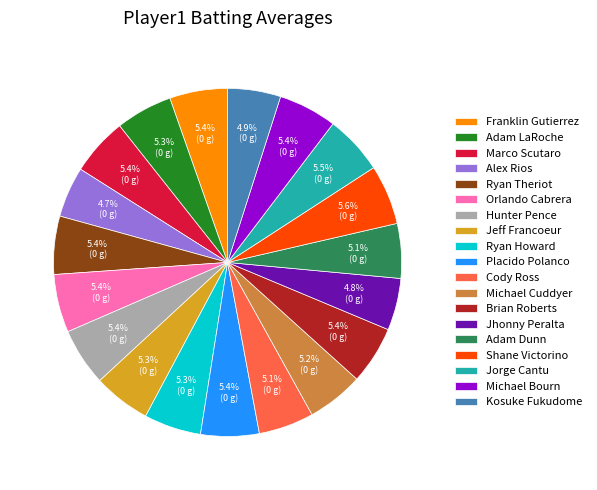

What percentage is NOT represented by Ryan Theriot?

94.6%